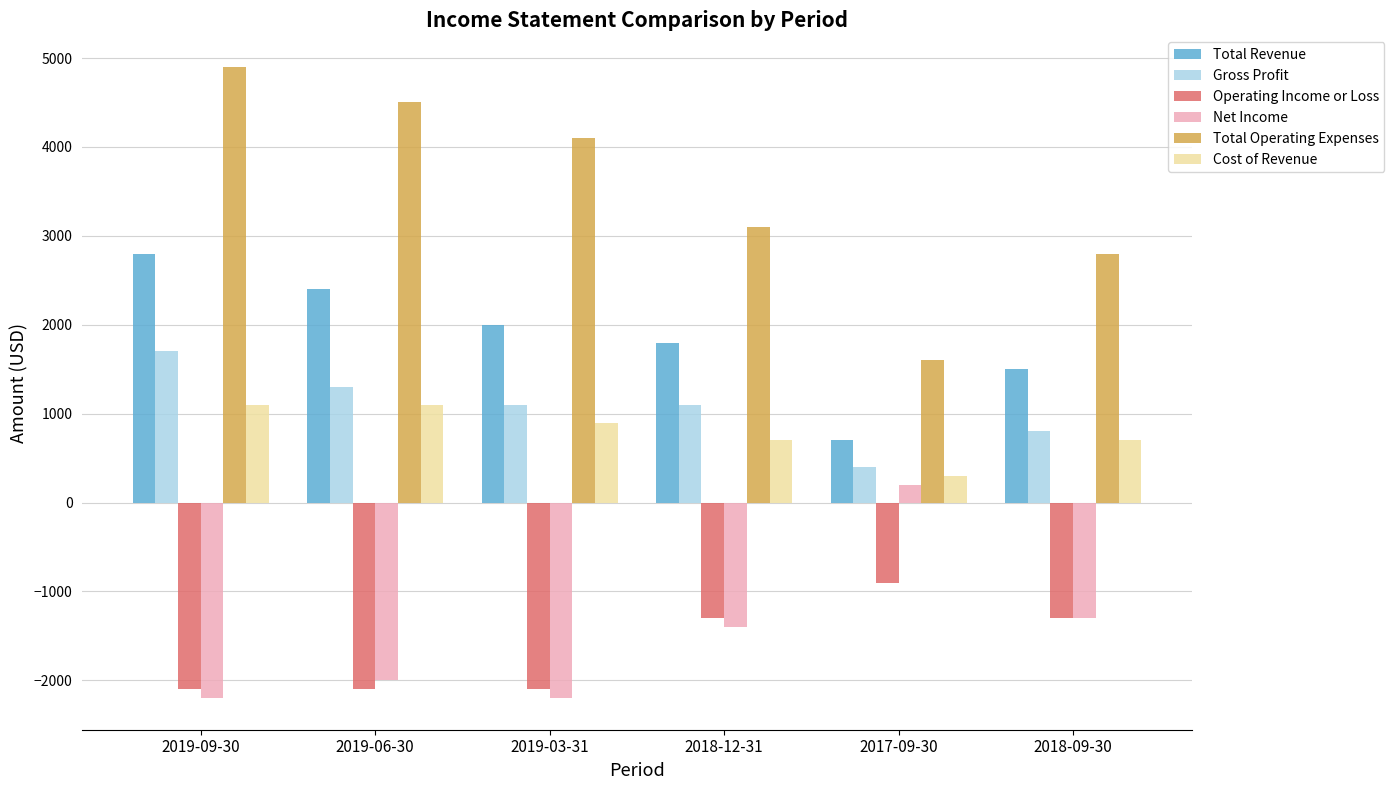

At which label is Net Income closest to -1000?

2018-09-30